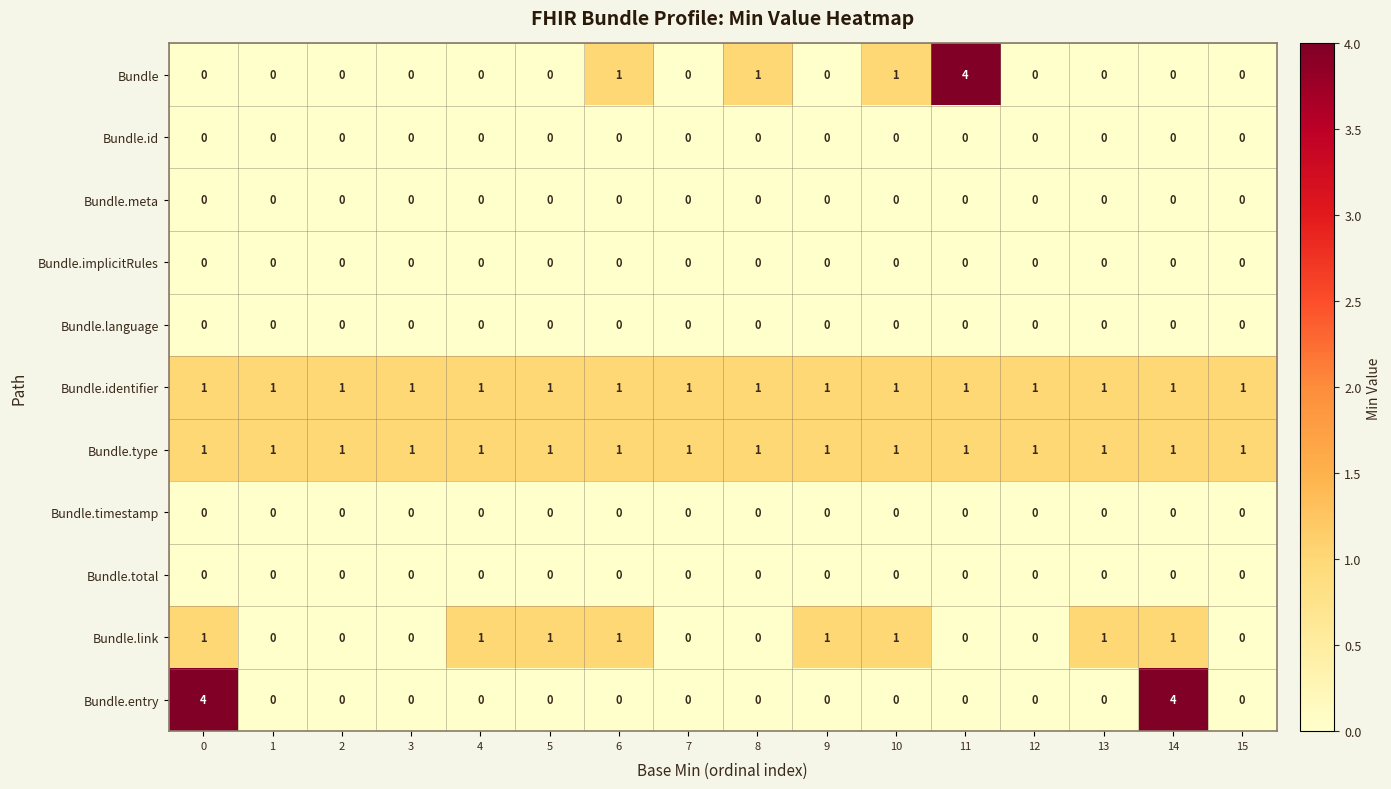

What is the difference between the maximum and minimum values in the Bundle series?

4